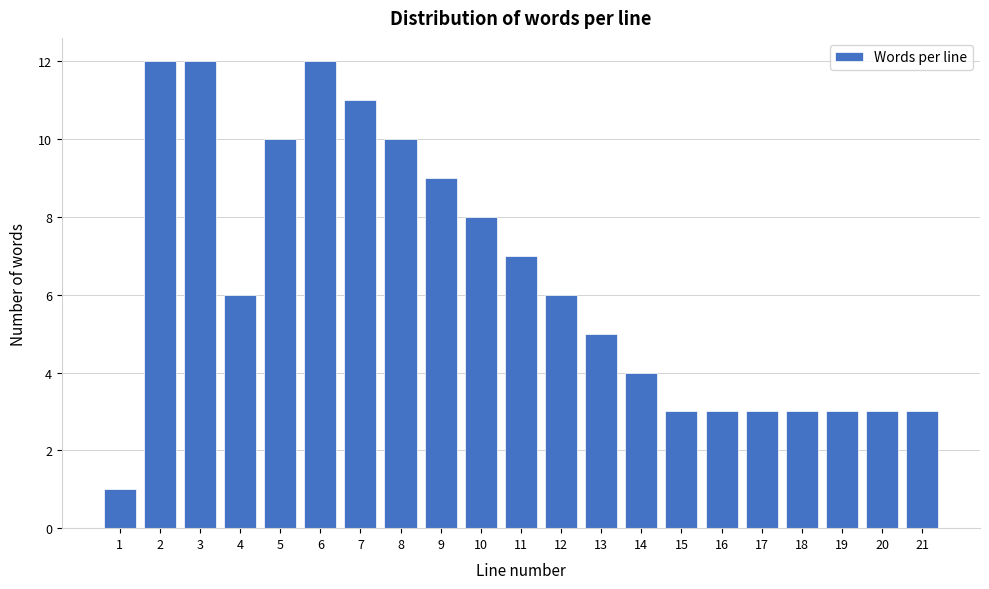

Reading left to right, extract all data points from this chart.

1=1	2=12	3=12	4=6	5=10	6=12	7=11	8=10	9=9	10=8	11=7	12=6	13=5	14=4	15=3	16=3	17=3	18=3	19=3	20=3	21=3